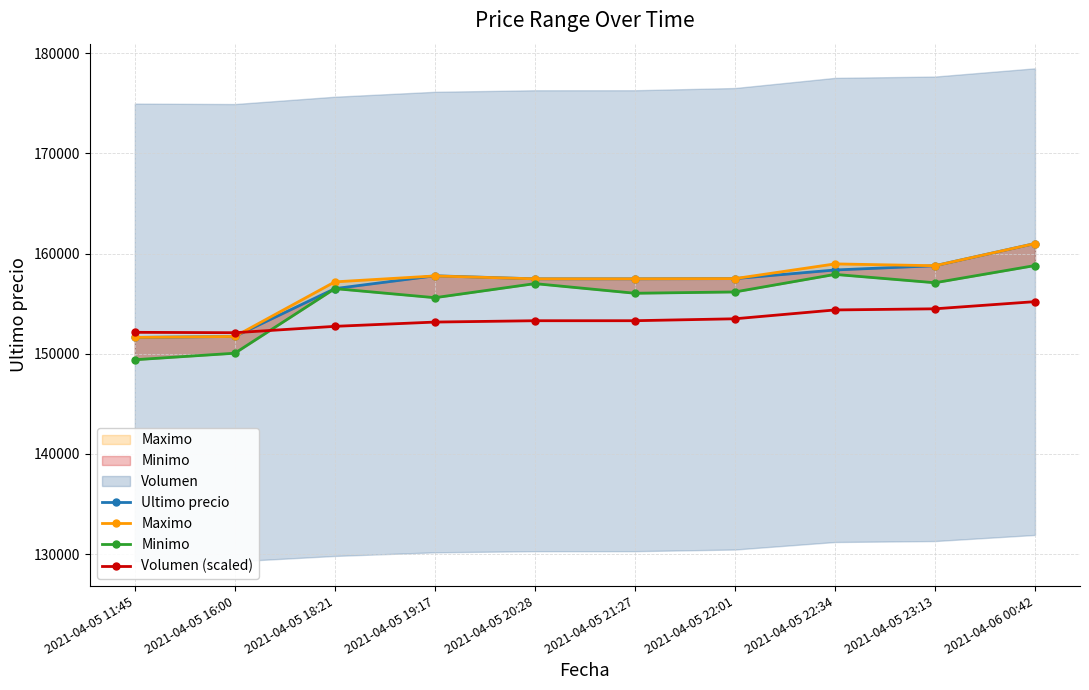

Rank the series by their maximum value, from lowest to highest.

Volumen (scaled), Minimo, Ultimo precio, Maximo